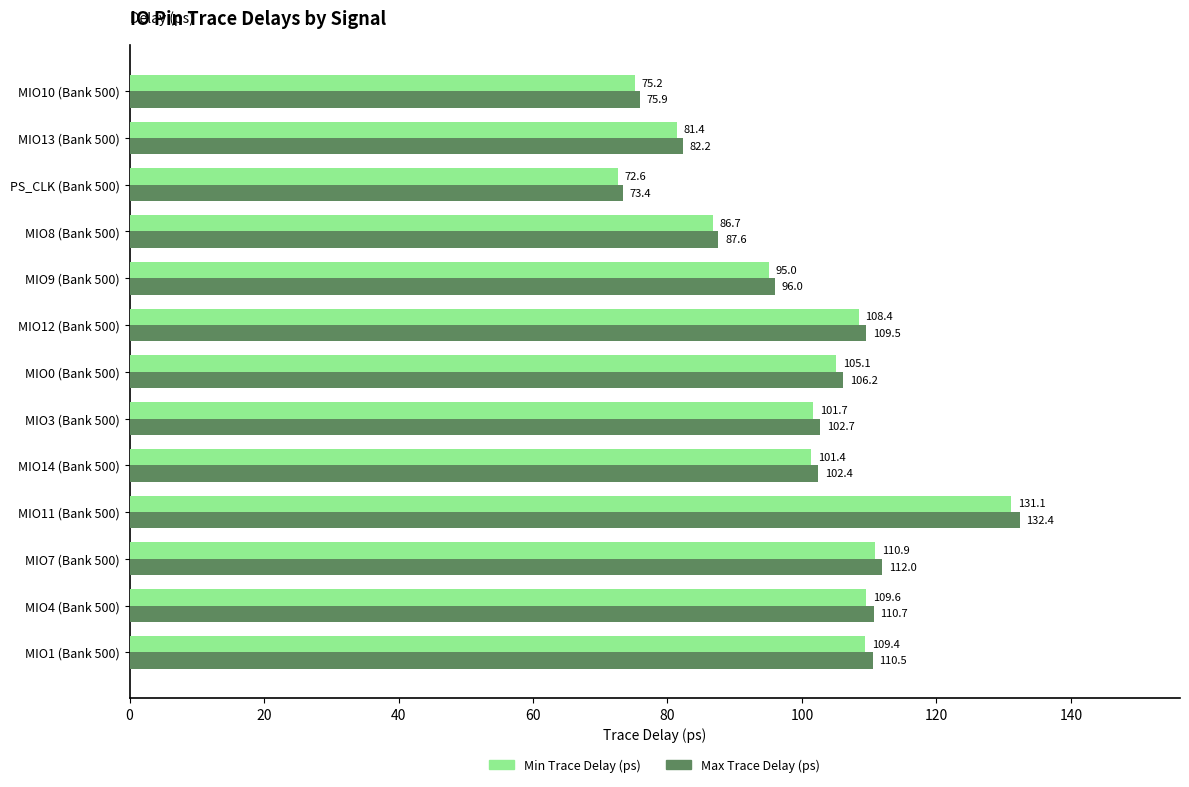

What is the sum of the Min Trace Delay (ps) values at MIO9 (Bank 500) and MIO8 (Bank 500)?

181.7